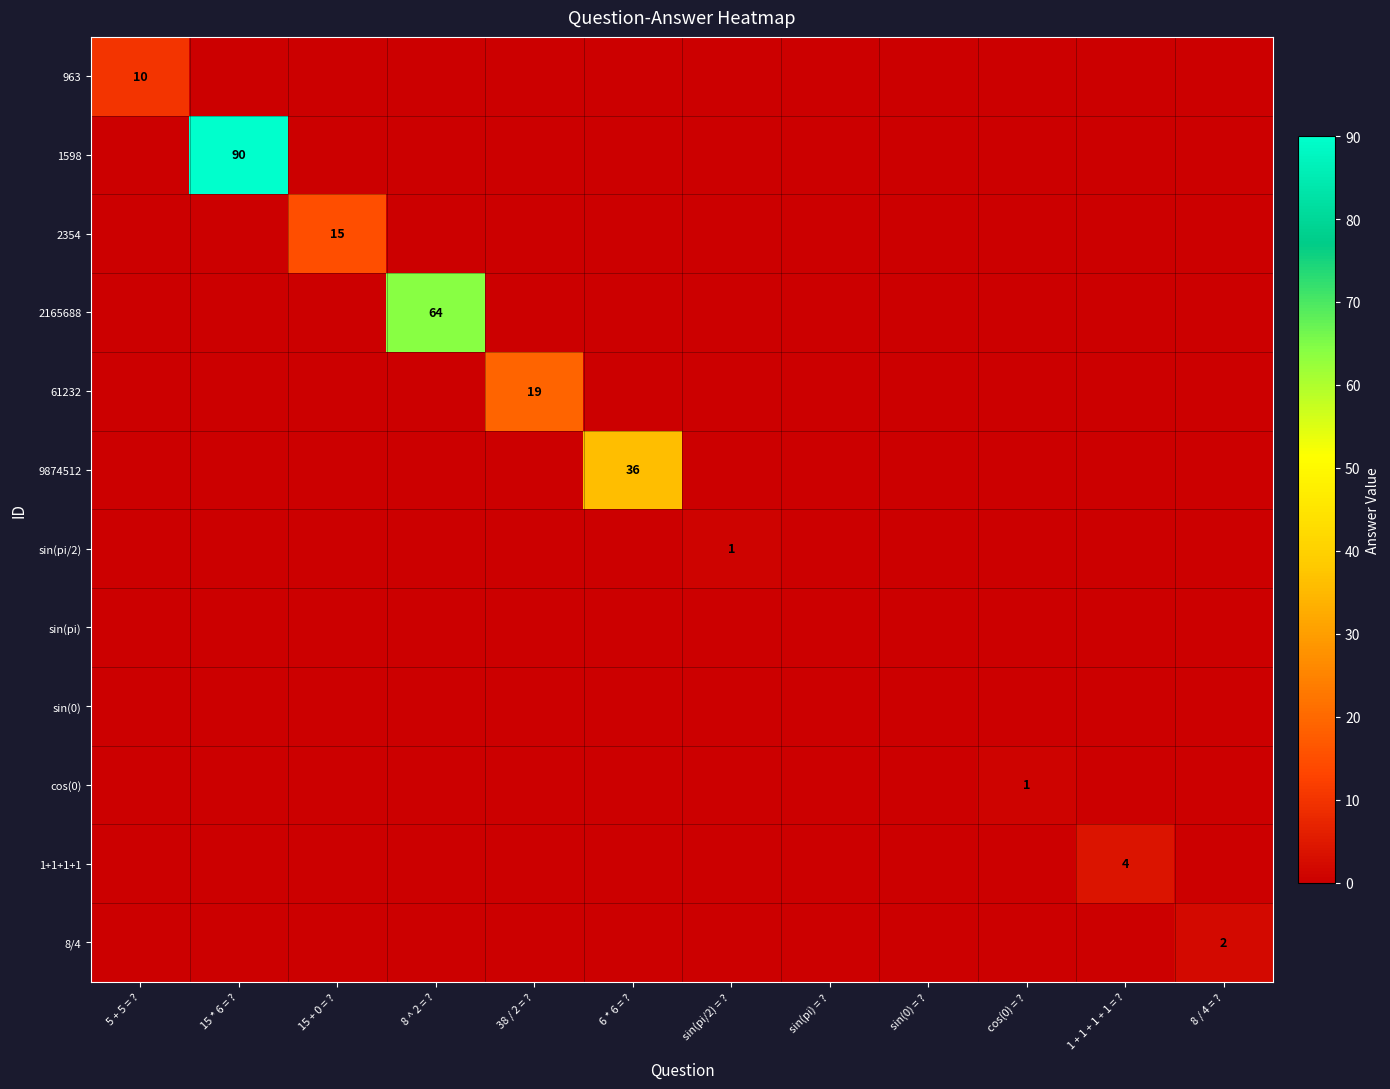

True or false: 1+1+1+1 has a value of 4 at 1 + 1 + 1 + 1 = ?.

True